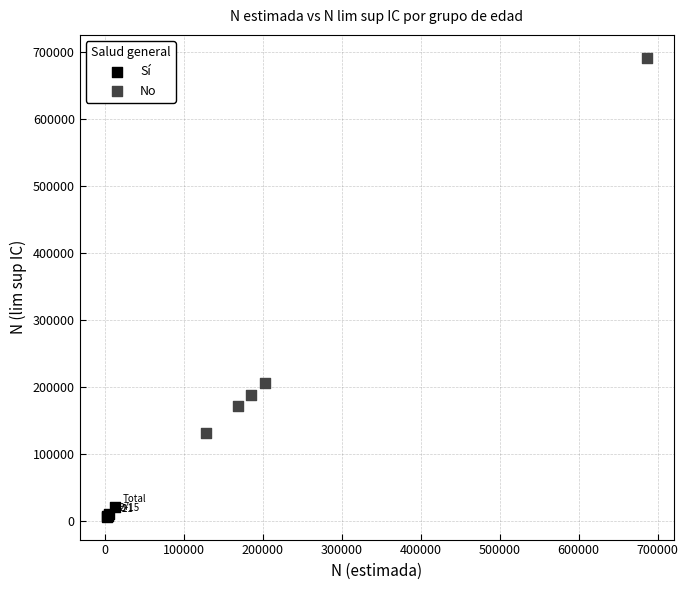

Which series reaches the minimum Y coordinate?

Sí